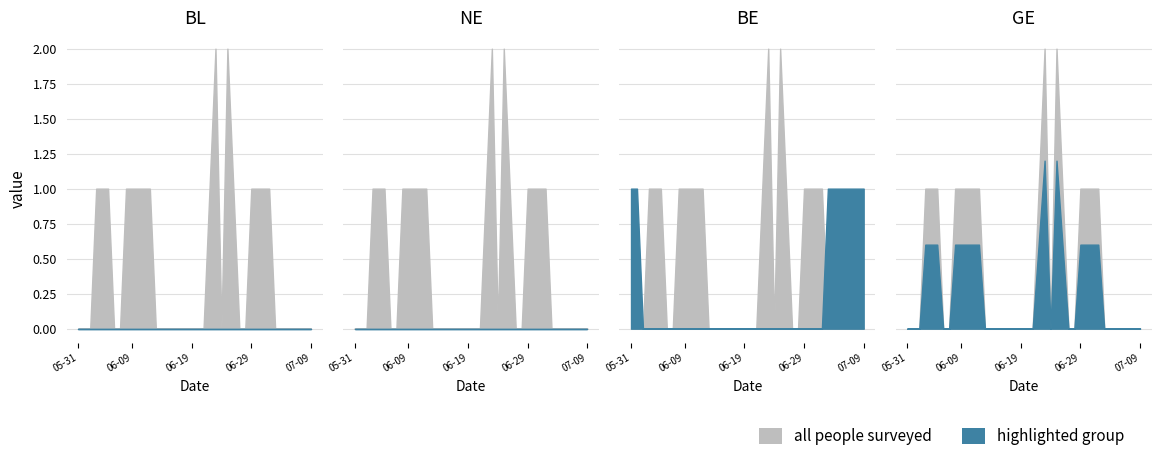

True or false: NE and GE cross at least once.

False